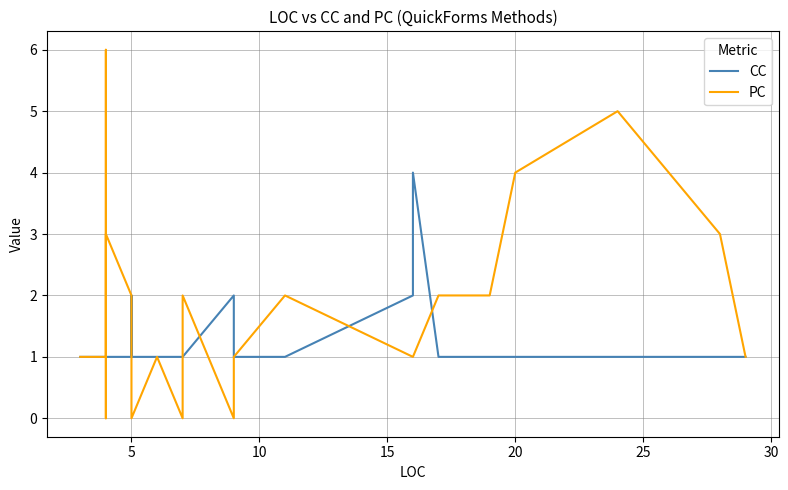

Does the chart have visible grid lines?

Yes